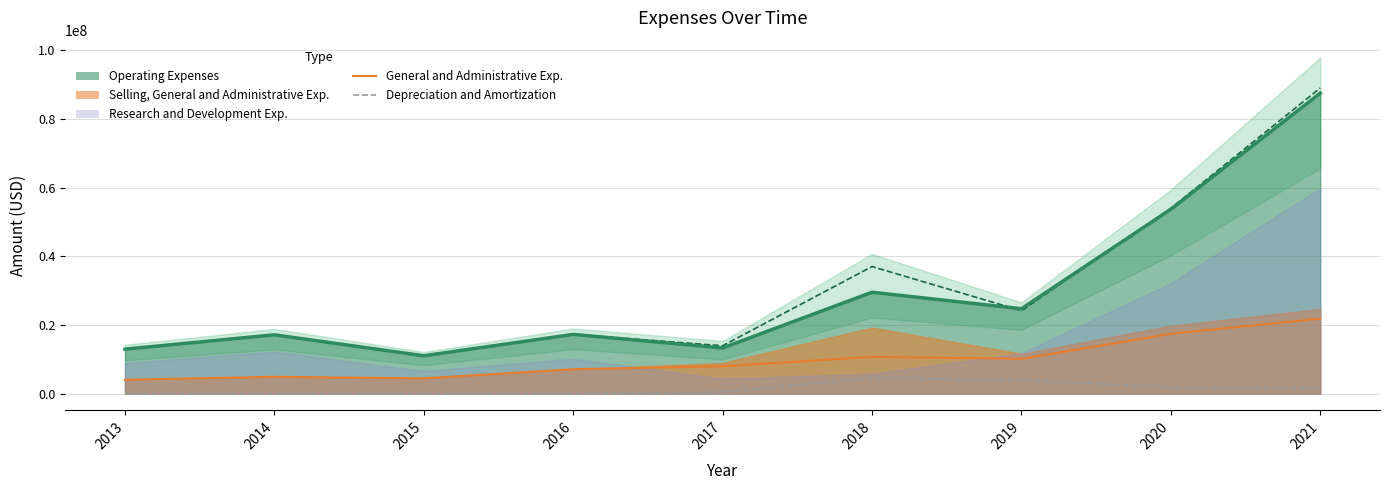

Is it true that Depreciation and Amortization equals 16686 at 2016?

False